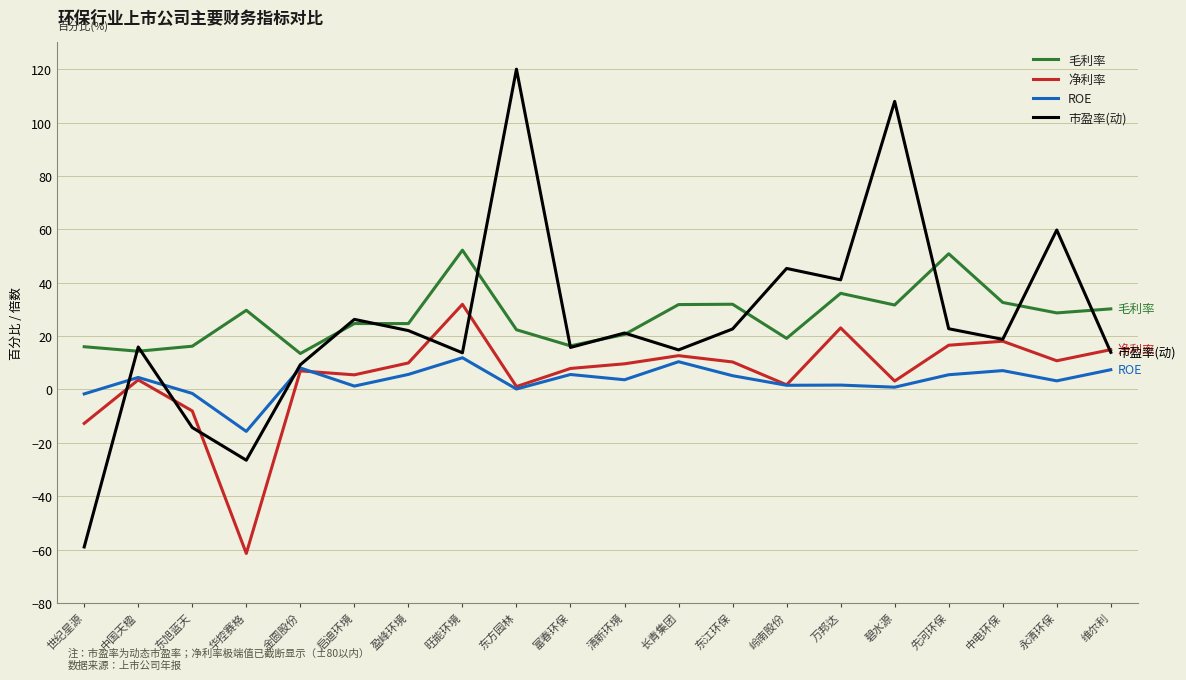

Is it true that 毛利率 equals 19.7 at 长青集团?

False